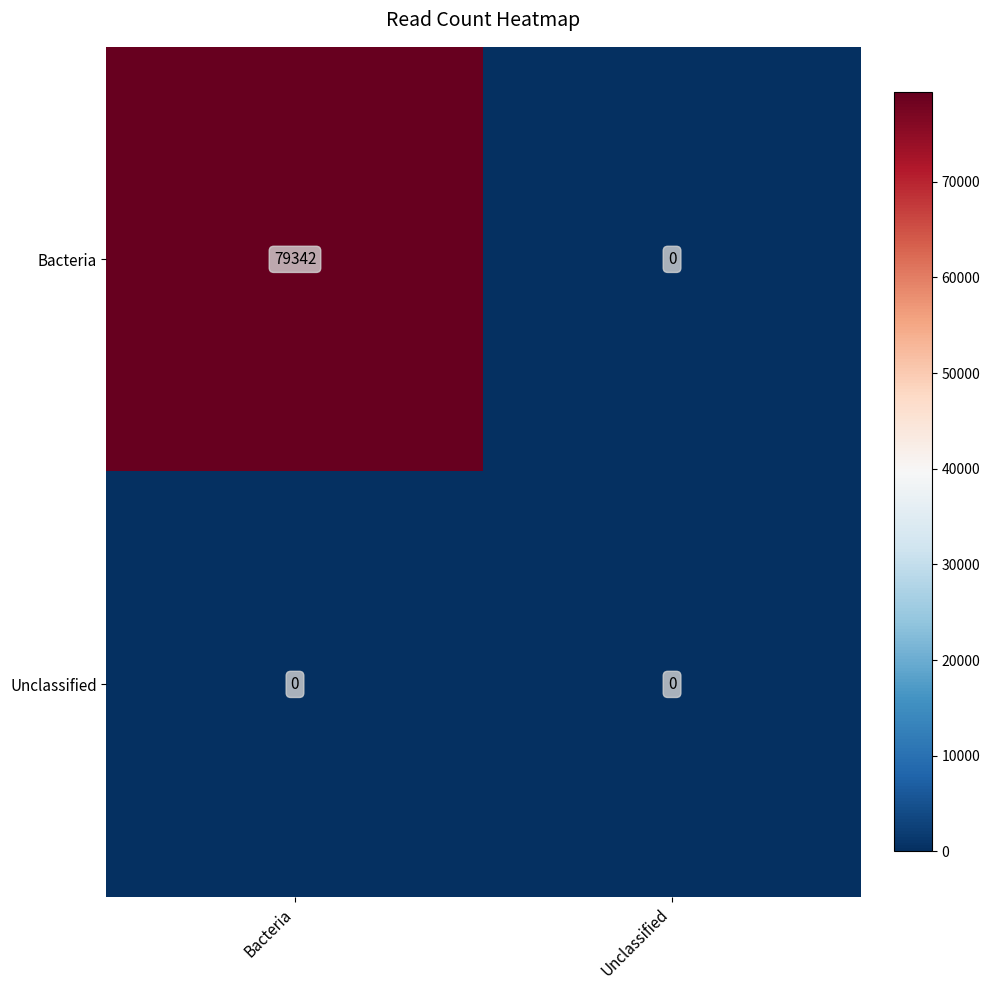

What is the greatest value displayed?

79342